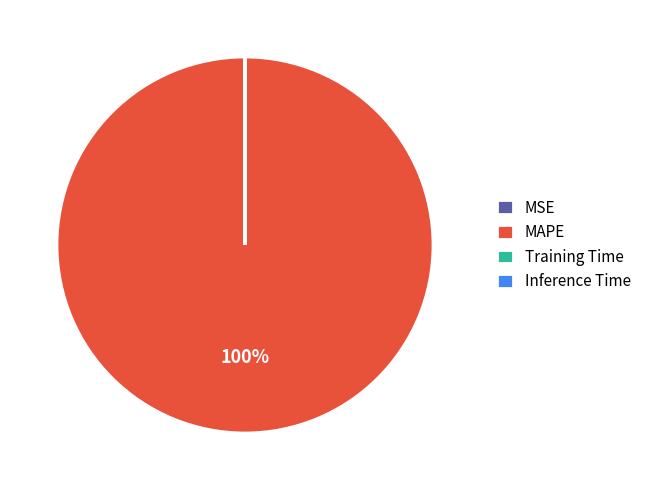

Is it true that MAPE is 100% of the pie?

True